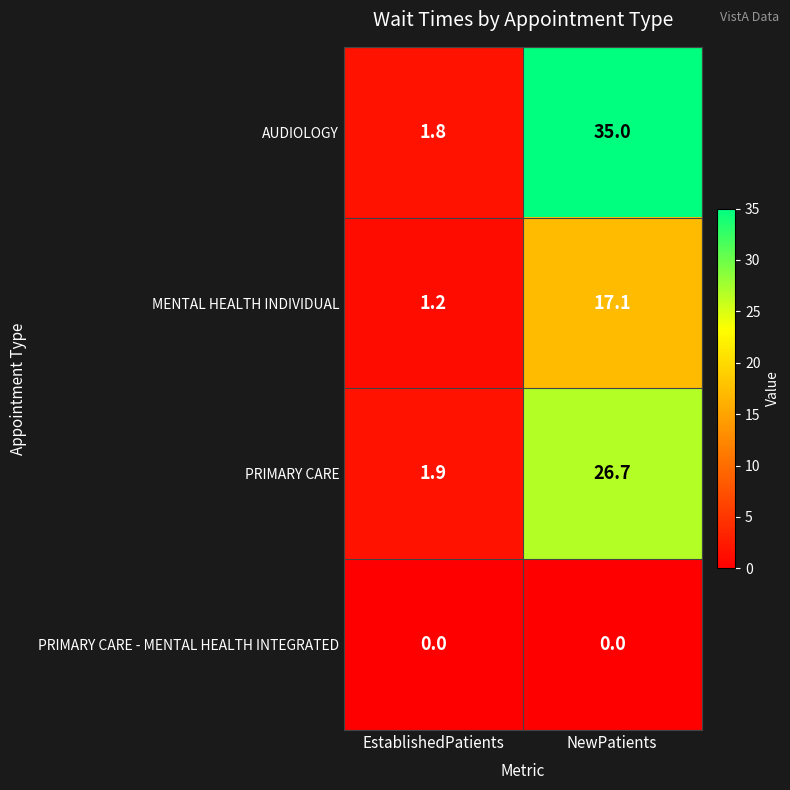

How many series are shown in this chart?

4